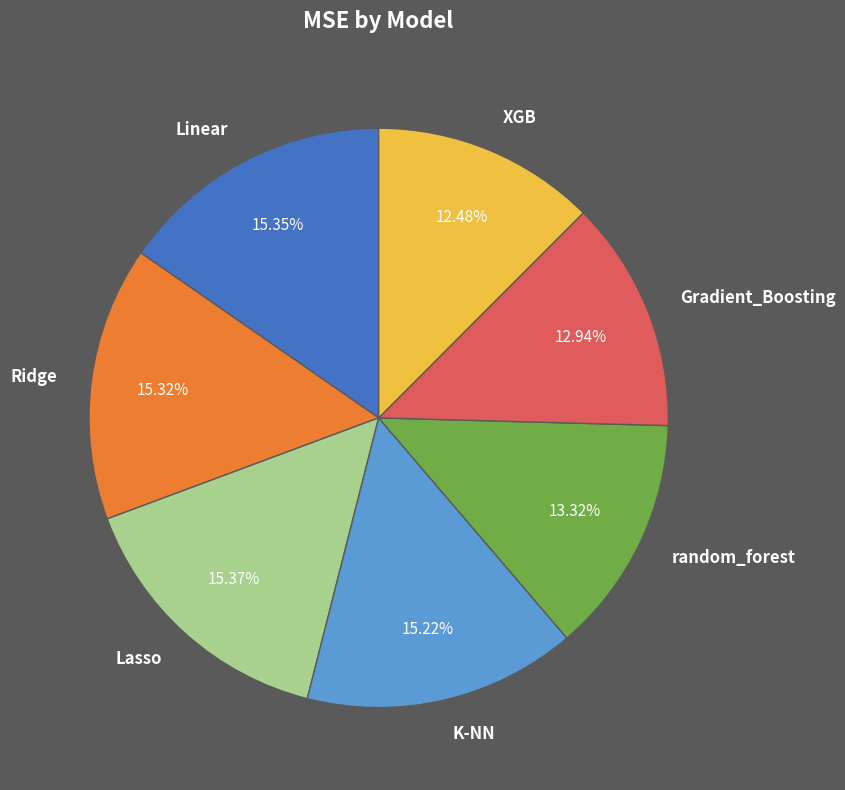

What is the total percentage of XGB and Ridge?

27.8%